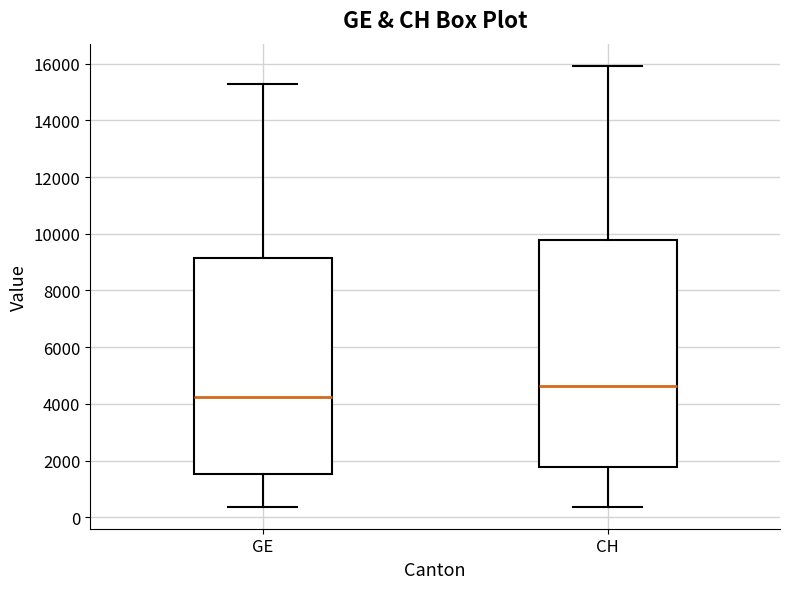

Reading left to right, transcribe this box plot: for each box, give where its median line is, the range the box spans, and where its two whiskers end, as read against the y-axis. The values are not printed on the chart, so give them approximately, as read against the axis.

GE: median 4200, box 1600 to 9200, whiskers 400 to 15200
CH: median 4600, box 1800 to 9800, whiskers 400 to 16000